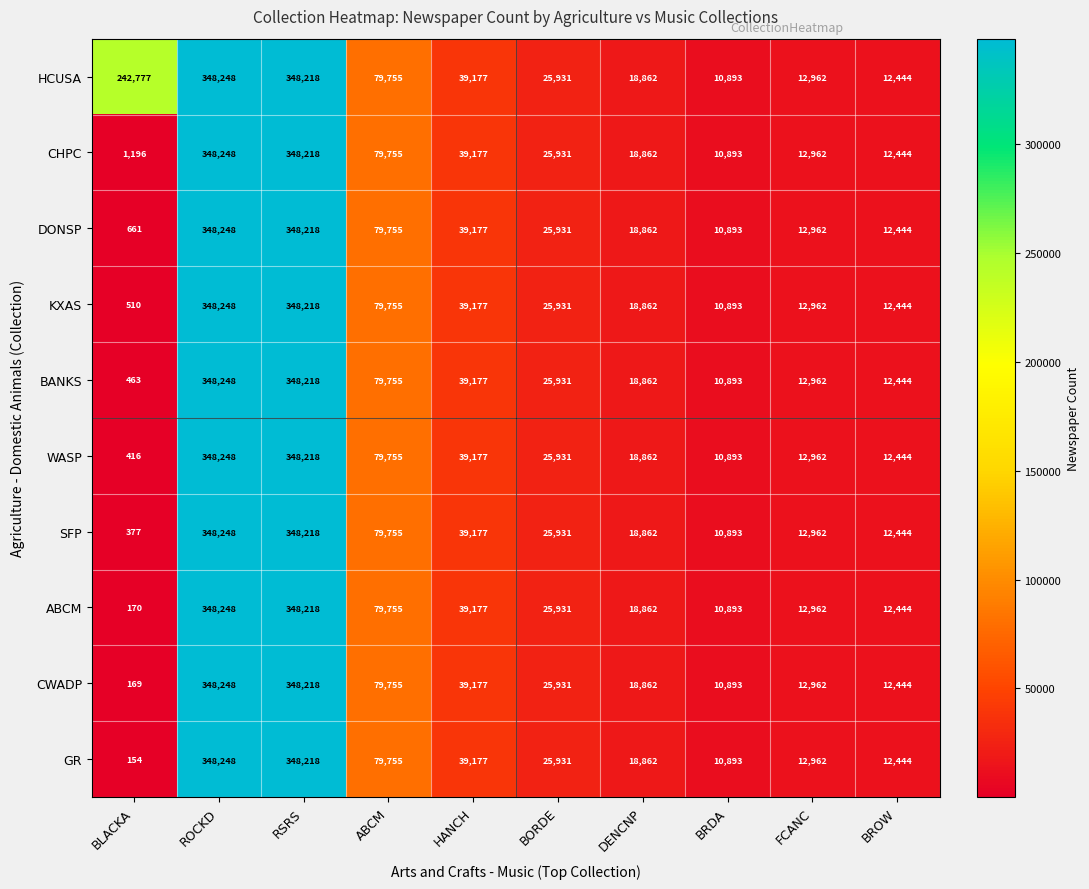

At which category does the chart reach its minimum across all series?

BLACKA